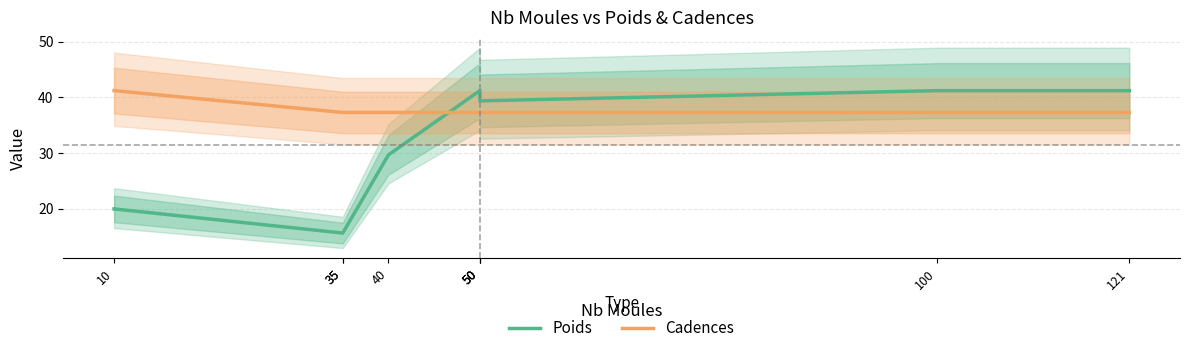

What is the value of the Poids point at the 7th from the left?

41.2